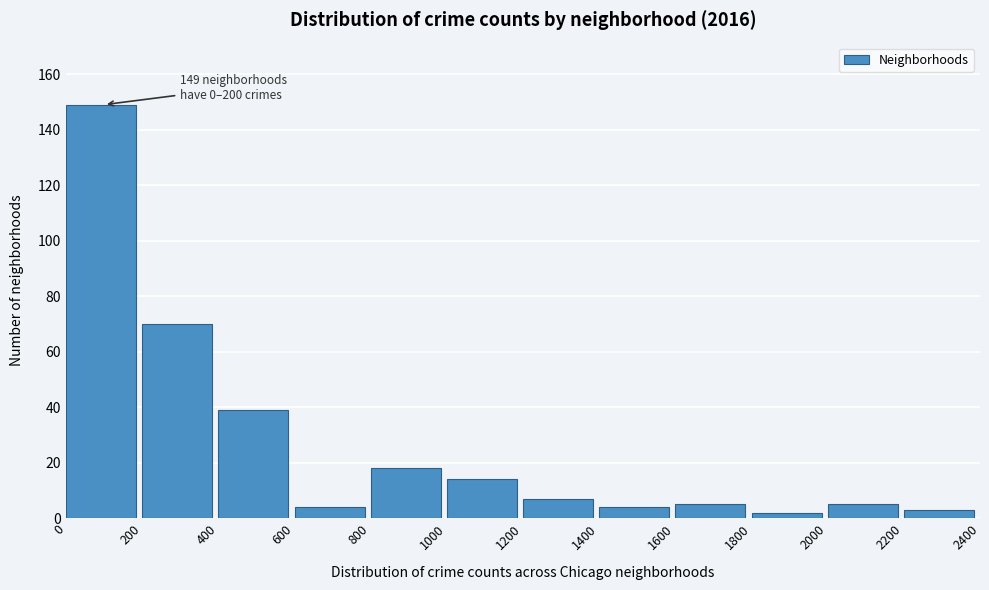

Which range on the x-axis has the tallest bar?

0 to 200